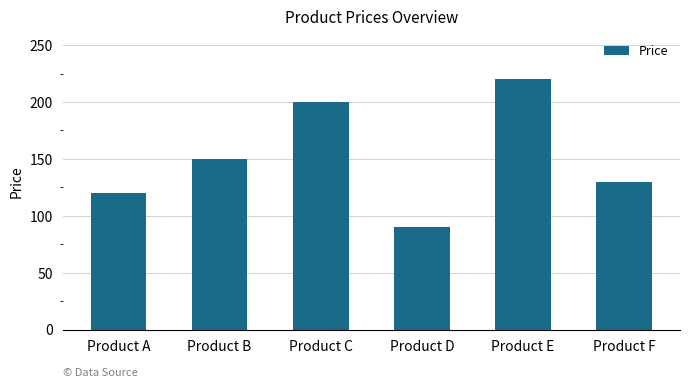

The chart shows a value of 120 at Product A. True or false?

True